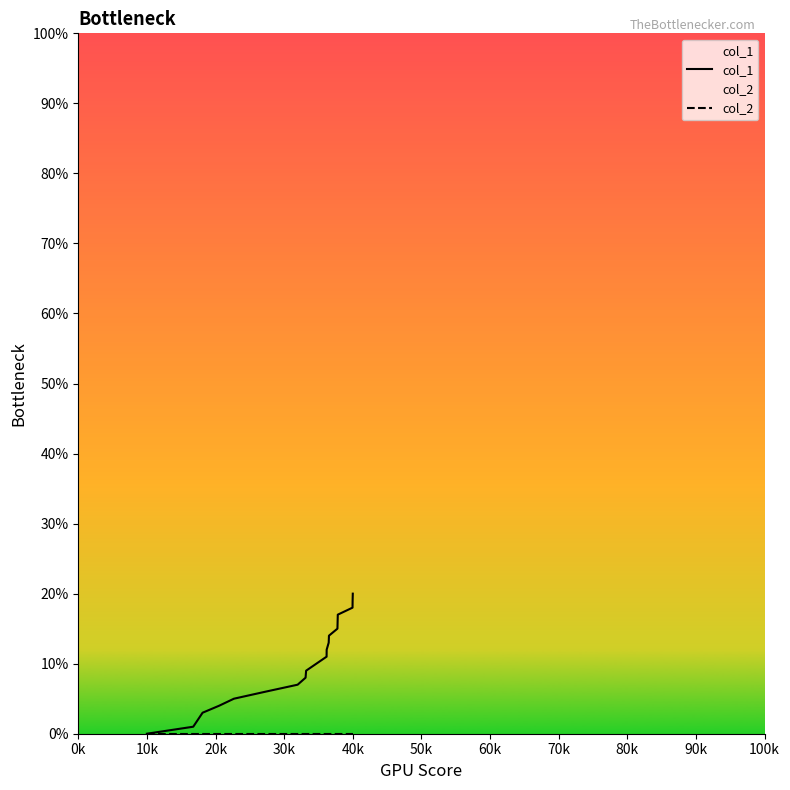

True or false: col_1 and col_2 cross at least once.

False